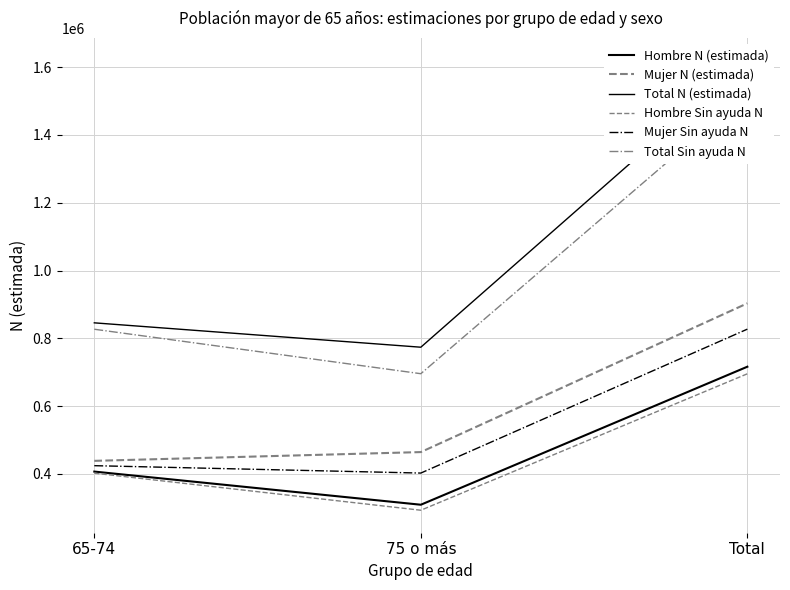

At Total, list the series in order from largest to smallest.

Total N (estimada), Total Sin ayuda N, Mujer N (estimada), Mujer Sin ayuda N, Hombre N (estimada), Hombre Sin ayuda N